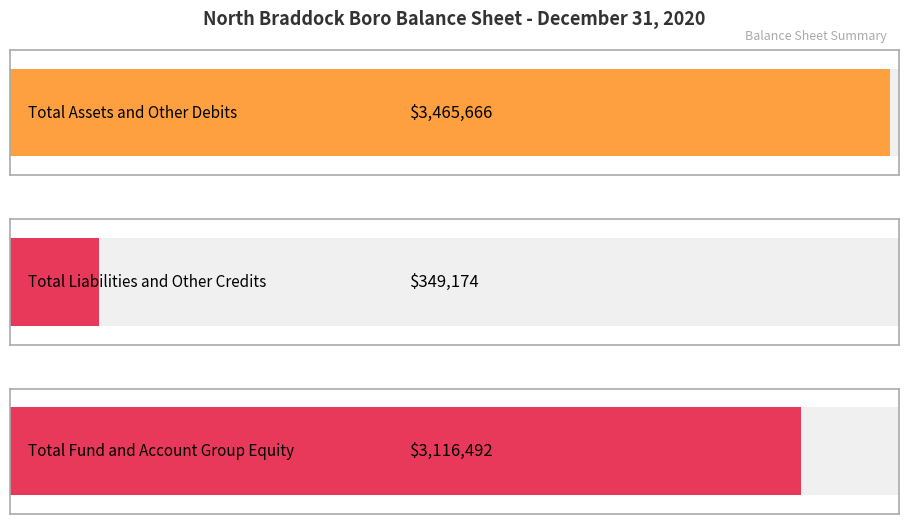

True or false: the data shows 4671301 at Total Fund and Account Group Equity.

False